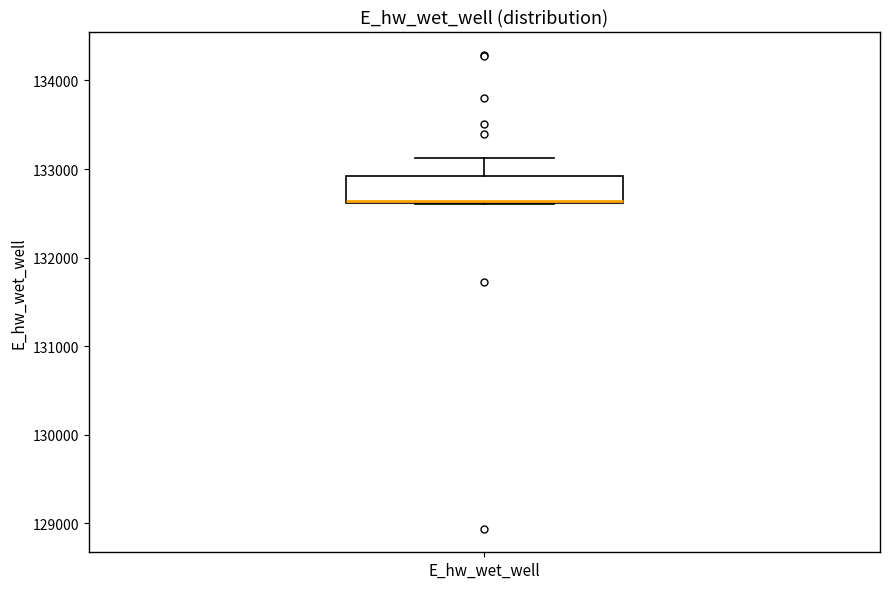

Transcribe this box plot: give where the median line is, the range the box spans, and where the two whiskers end, as read against the y-axis. The values are not printed on the chart, so give them approximately, as read against the axis.

median 132600 (drawn on the box's lower edge), box 132600 to 132900, whiskers 132600 to 133100